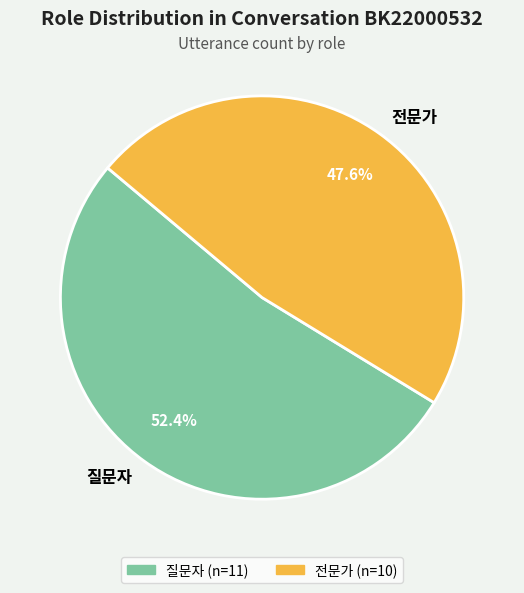

To the nearest percent, what is the difference between the largest and smallest slice percentages?

5%